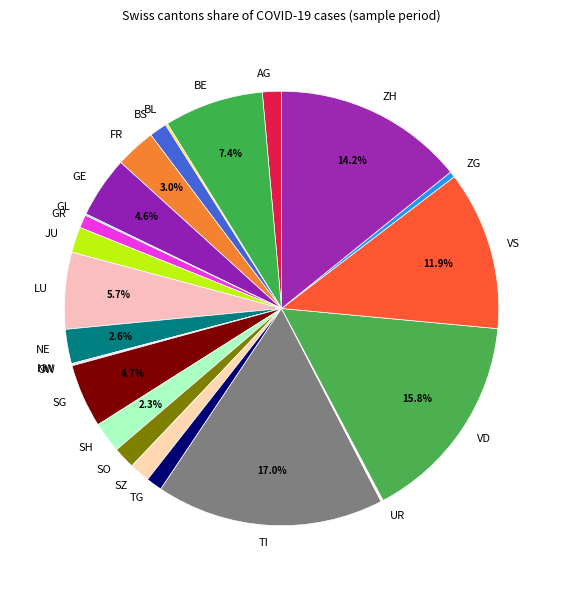

Approximately how many times larger is the value at GE compared to TG?

3.8